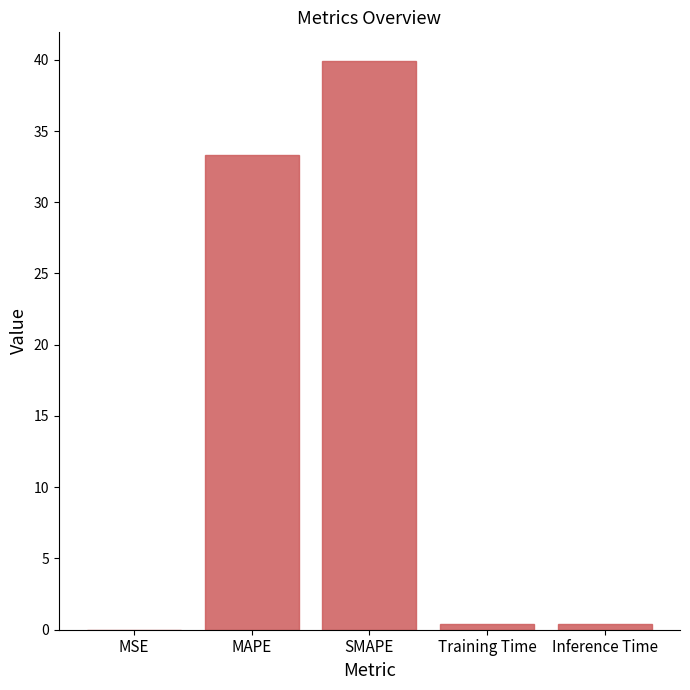

Are the bars horizontal?

No